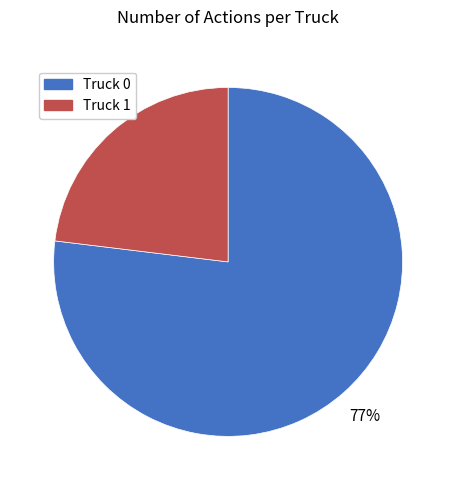

To the nearest percent, what is the average slice percentage?

50%